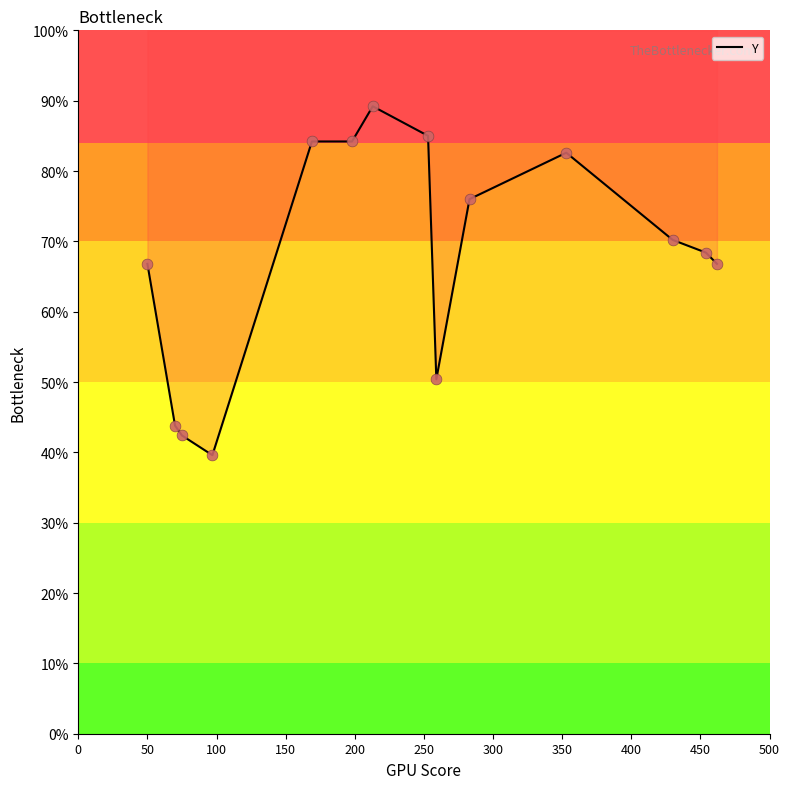

Between 283 and 430, which is larger?

283